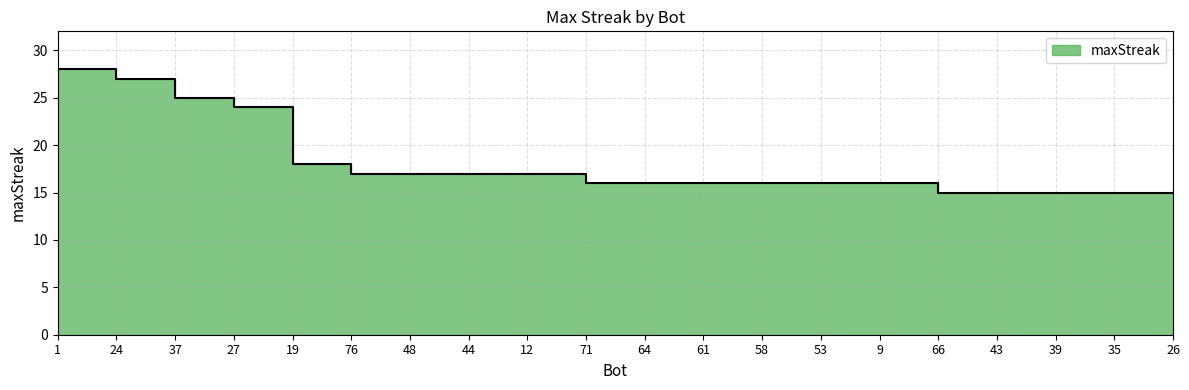

Rank the categories by value from highest to lowest.

1, 24, 37, 27, 19, 76, 48, 44, 12, 71, 64, 61, 58, 53, 9, 66, 43, 39, 35, 26